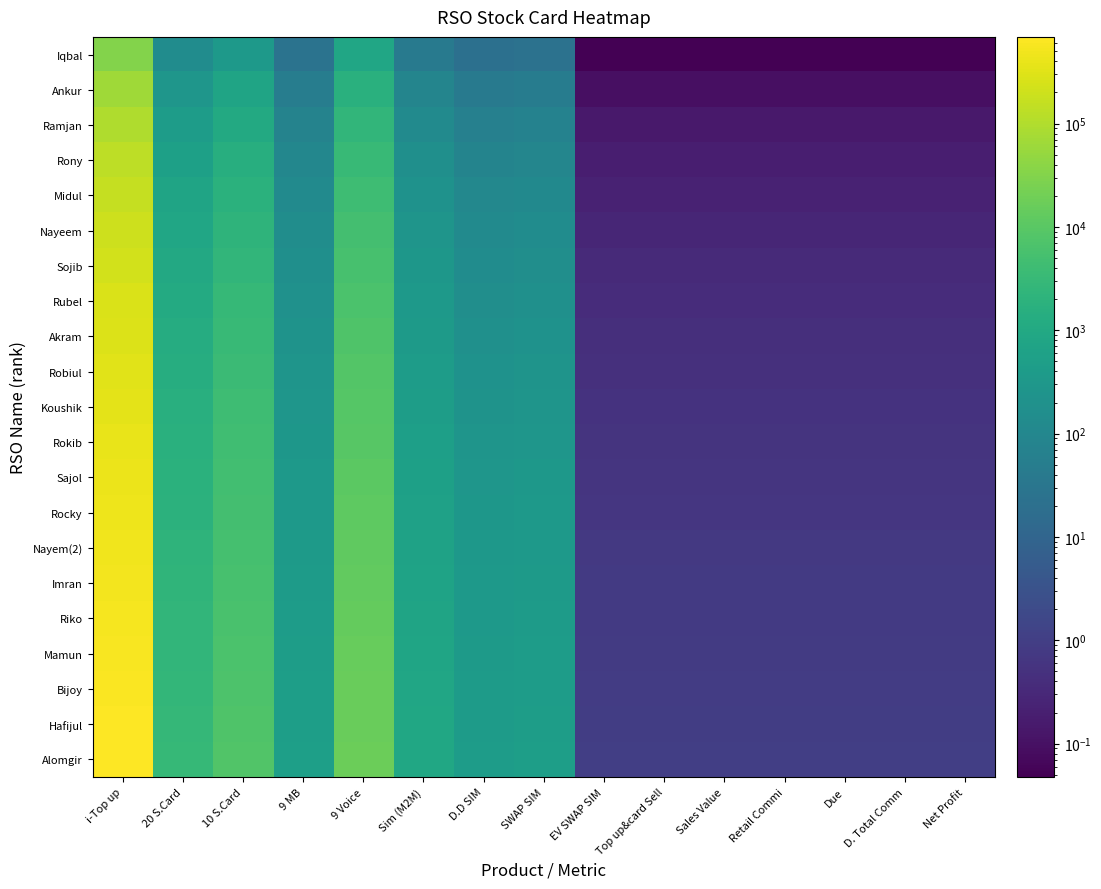

At how many categories does at least one series exceed 532836?

1